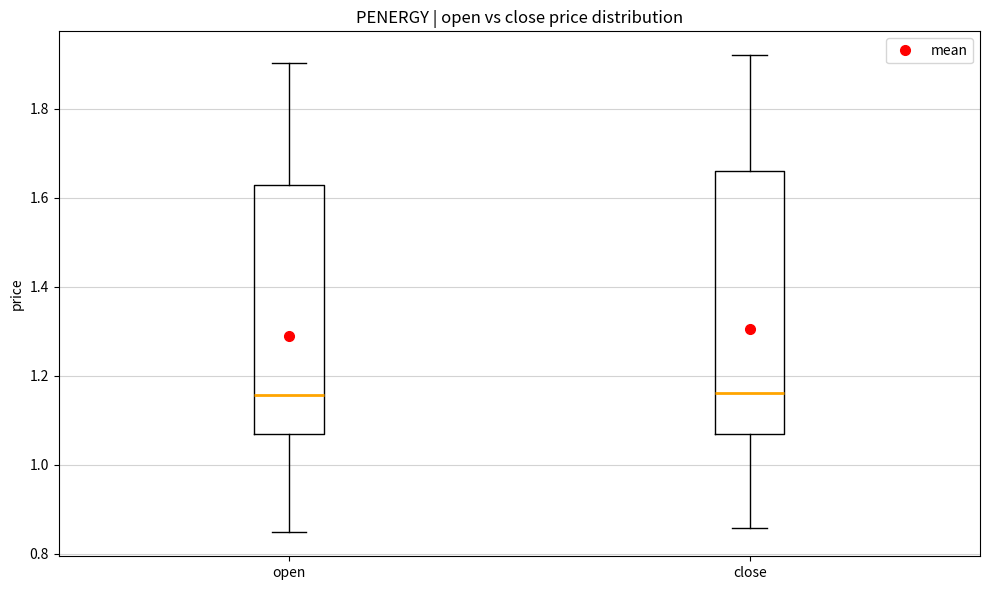

Reading left to right, read every box against the y-axis: the position of its median line, the range the box covers, and the ends of its whiskers. The values are not printed on the chart, so give them approximately, as read against the axis.

open: median 1.16, box 1.06 to 1.62, whiskers 0.84 to 1.90
close: median 1.16, box 1.06 to 1.66, whiskers 0.86 to 1.92